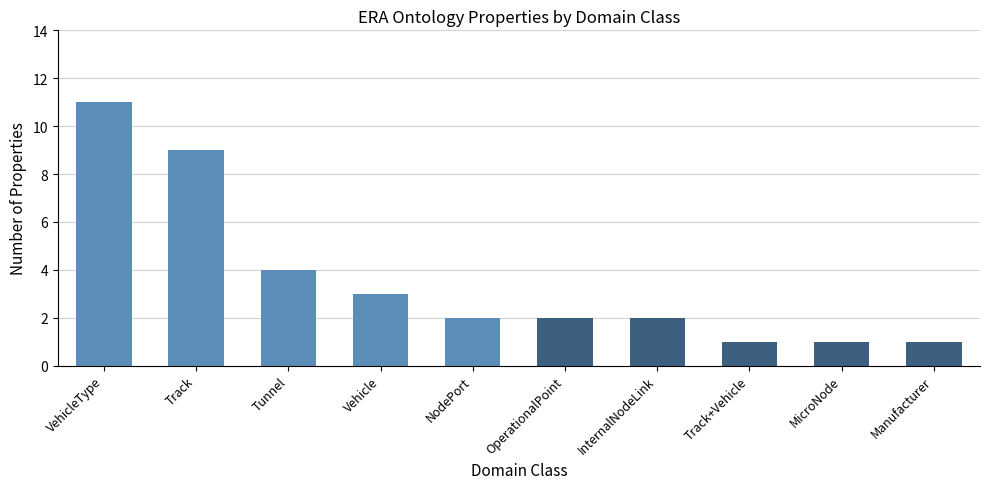

At which label is the value closest to 6?

Tunnel